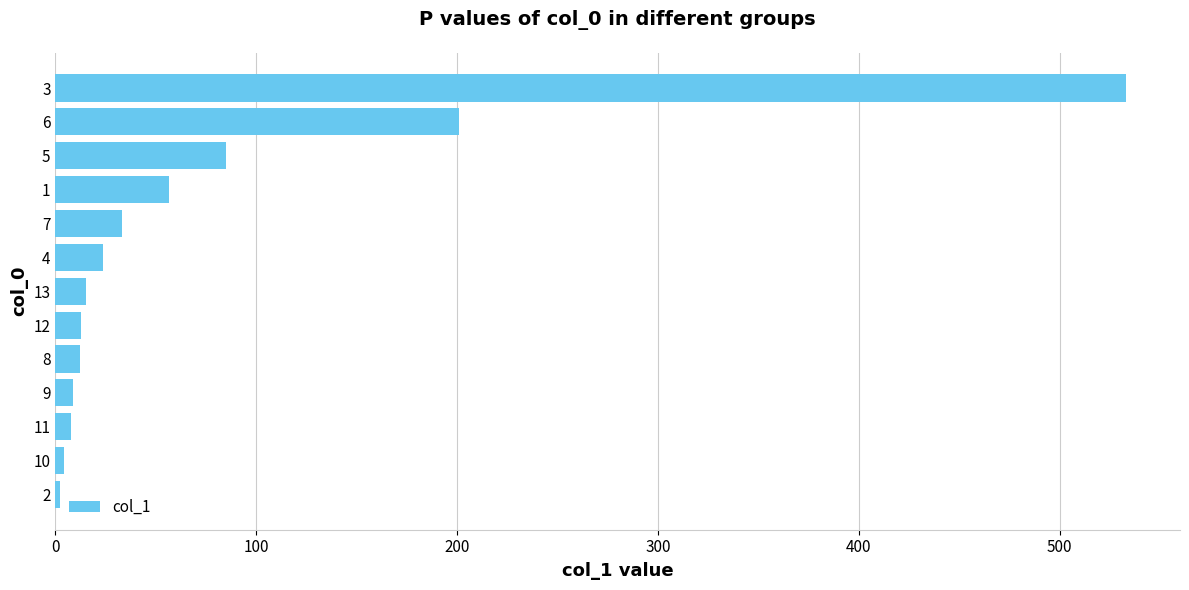

What is the sum of the values at 8 and 7?

45.5